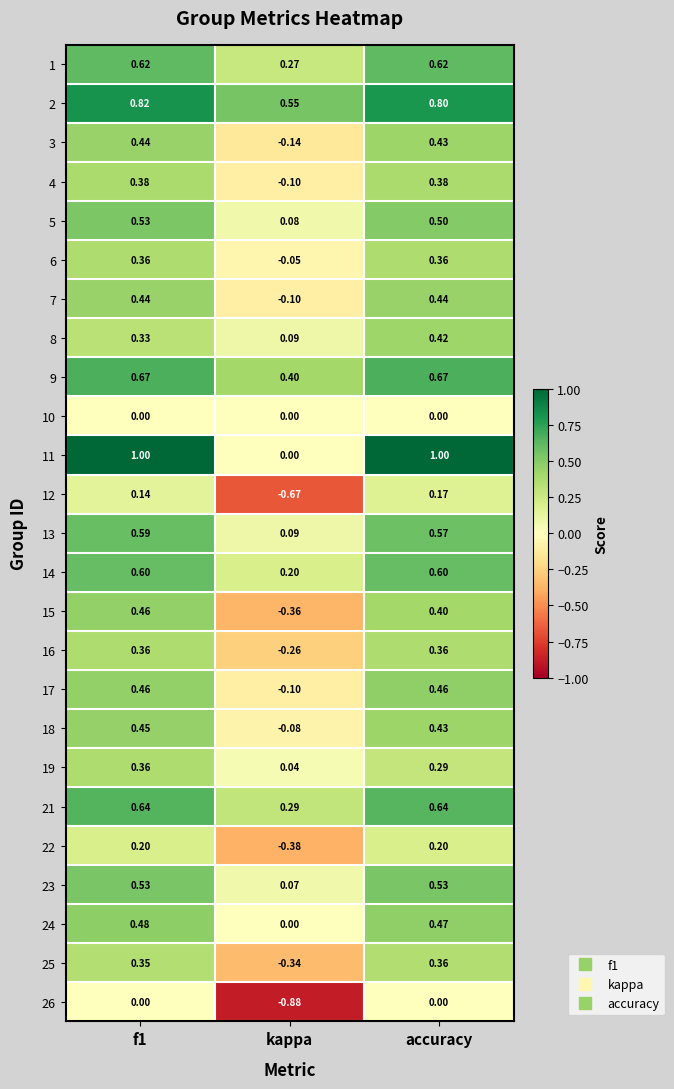

Where is 21 nearest to the value 0?

kappa